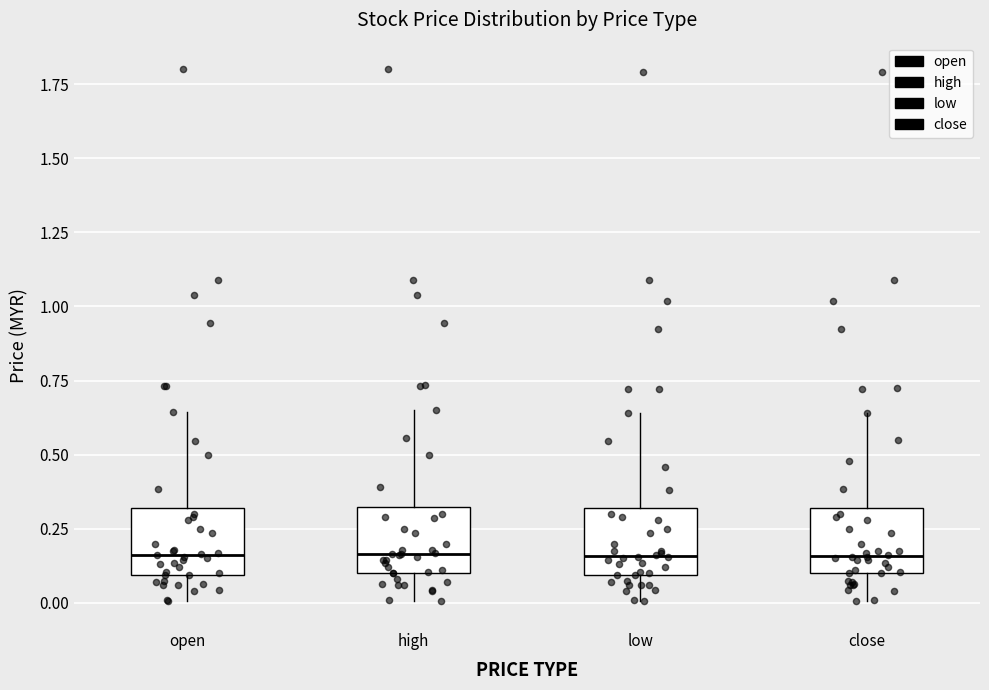

Reading left to right, transcribe this box plot: for each box, give where its median line is, the range the box spans, and where its two whiskers end, as read against the y-axis. The values are not printed on the chart, so give them approximately, as read against the axis.

open: median 0.15, box 0.10 to 0.30, whiskers 0.00 to 0.65
high: median 0.15, box 0.10 to 0.30, whiskers 0.00 to 0.65
low: median 0.15, box 0.10 to 0.30, whiskers 0.00 to 0.65
close: median 0.15, box 0.10 to 0.30, whiskers 0.00 to 0.65